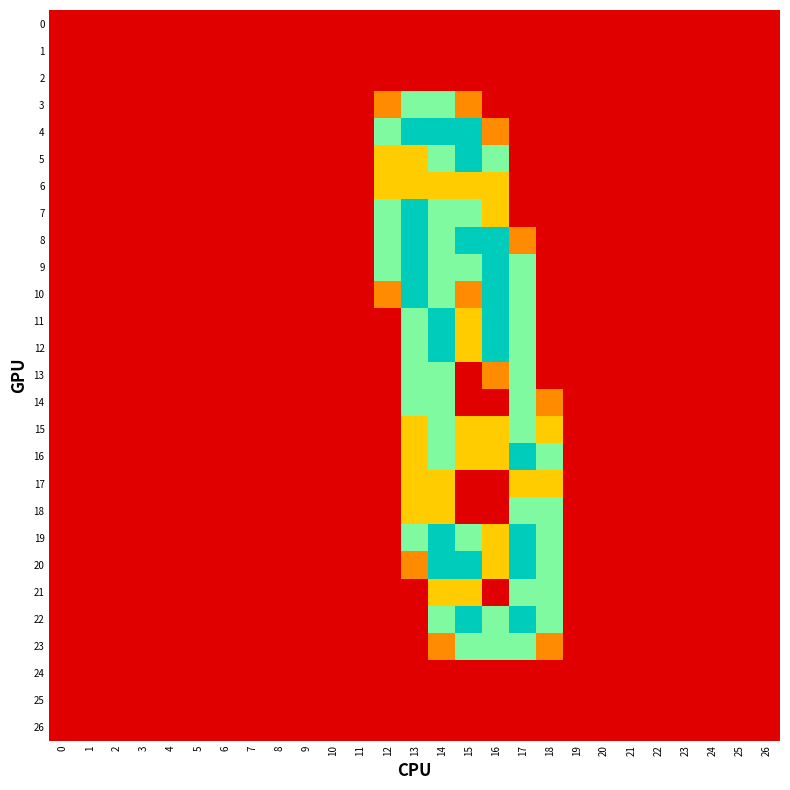

Which series has the largest total across all categories?

9